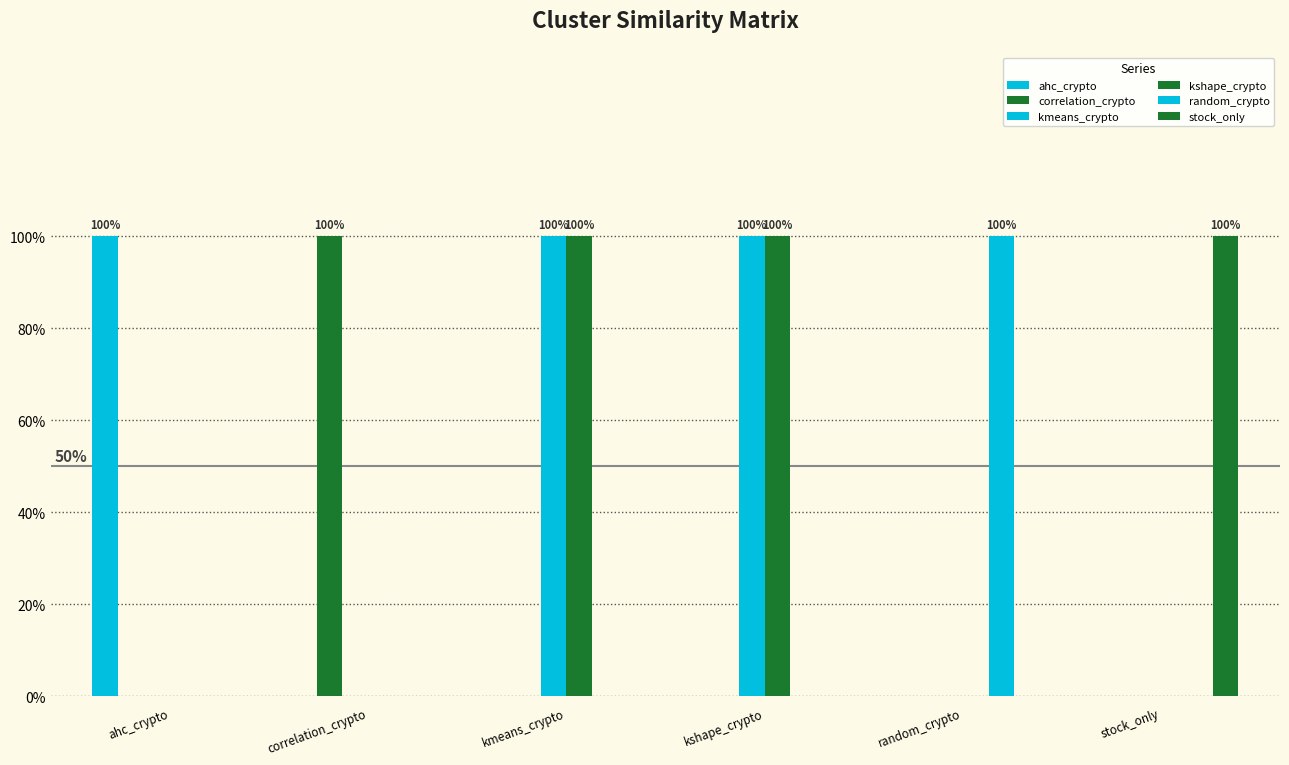

Which has a higher value, correlation_crypto or random_crypto?

correlation_crypto